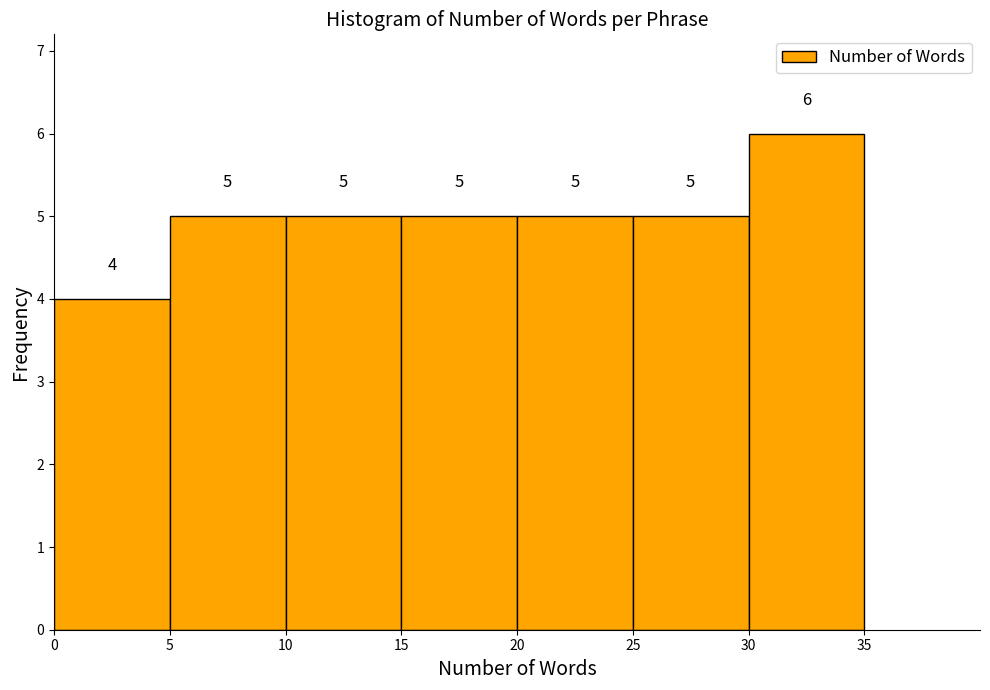

Reading left to right, transcribe this chart: for each bar, give the range it covers on the x-axis and its height.

0 to 5: 4
5 to 10: 5
10 to 15: 5
15 to 20: 5
20 to 25: 5
25 to 30: 5
30 to 35: 6